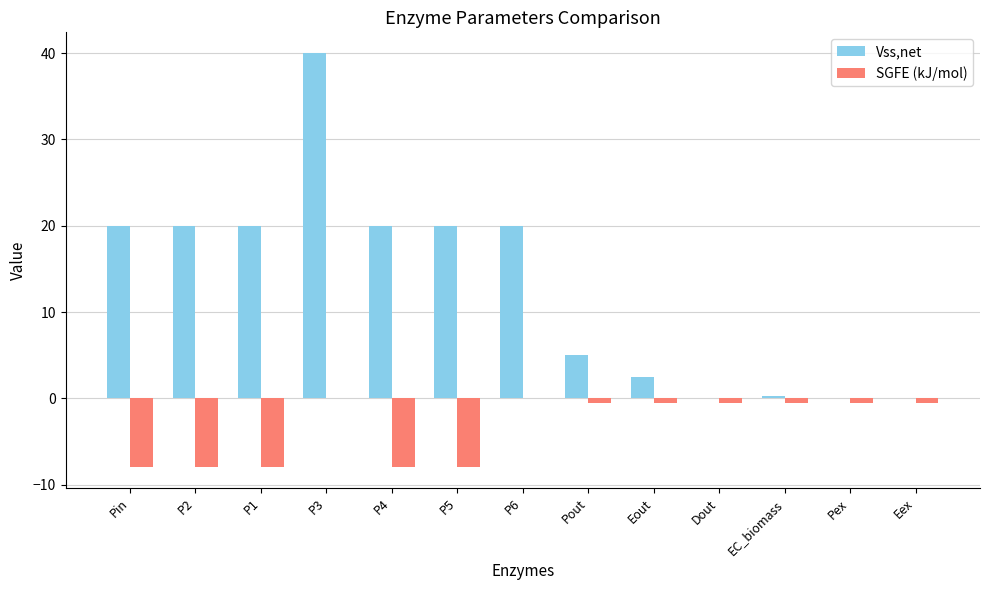

Reading right to left, extract all data points from this chart.

Vss,net: Eex=0.0	Pex=0.0	EC_biomass=0.3	Dout=0.0	Eout=2.5	Pout=5.0	P6=20.0	P5=20.0	P4=20.0	P3=40.0	P1=20.0	P2=20.0	Pin=20.0
SGFE (kJ/mol): Eex=-0.5	Pex=-0.5	EC_biomass=-0.5	Dout=-0.5	Eout=-0.5	Pout=-0.5	P6=0.0	P5=-8.0	P4=-8.0	P3=0.0	P1=-8.0	P2=-8.0	Pin=-8.0